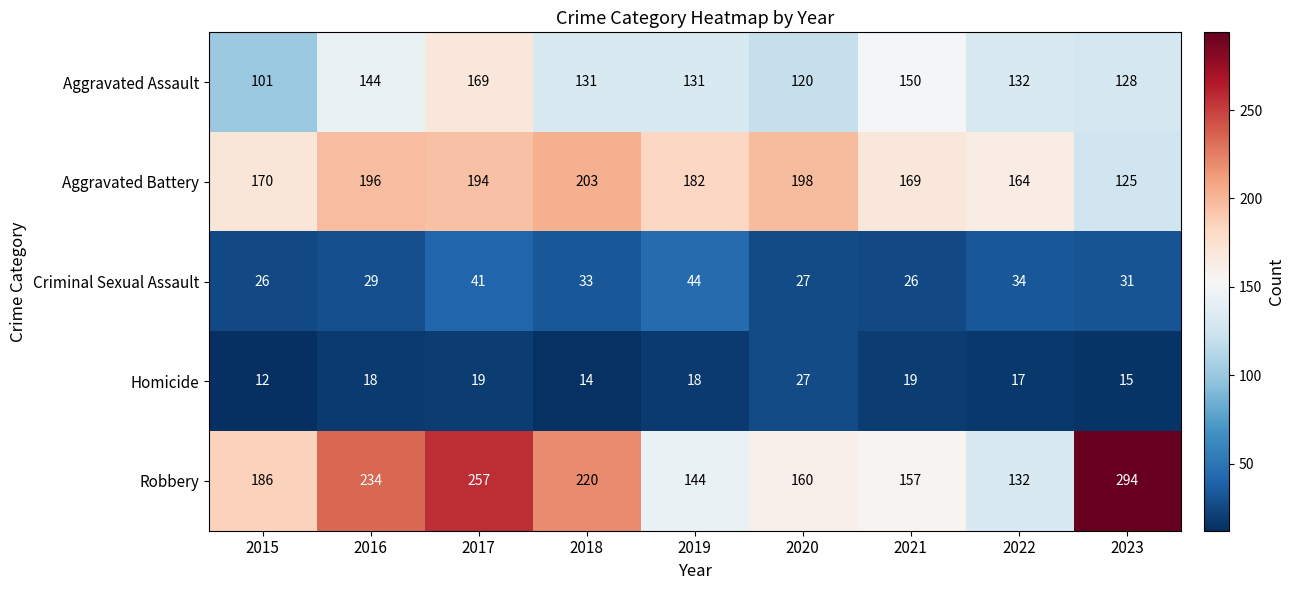

What is the sum of all Criminal Sexual Assault values?

291